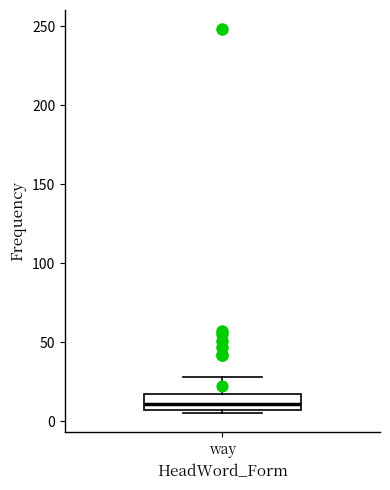

Where does the upper whisker of the box for way end on the y-axis? The values are not printed on the chart, so give them approximately, as read against the axis.

30